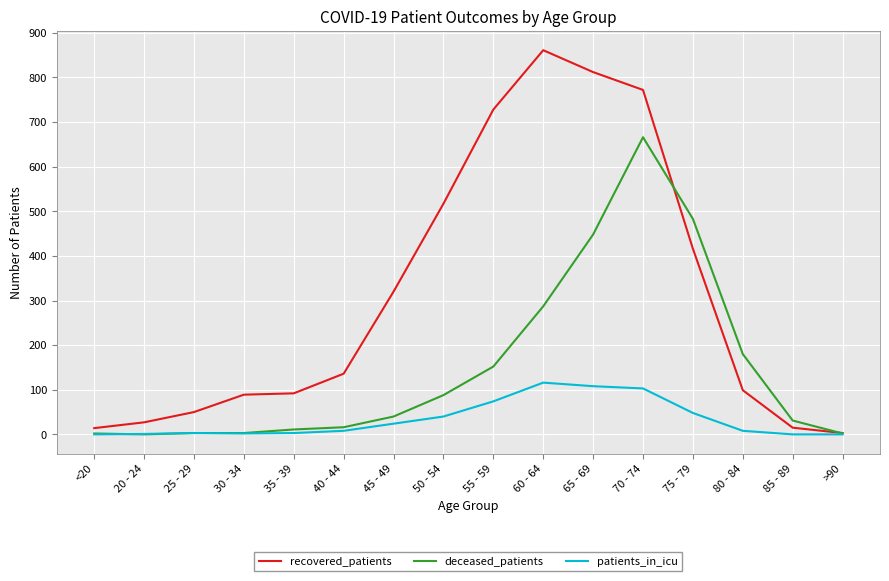

Where is deceased_patients nearest to the value 333?

60 - 64